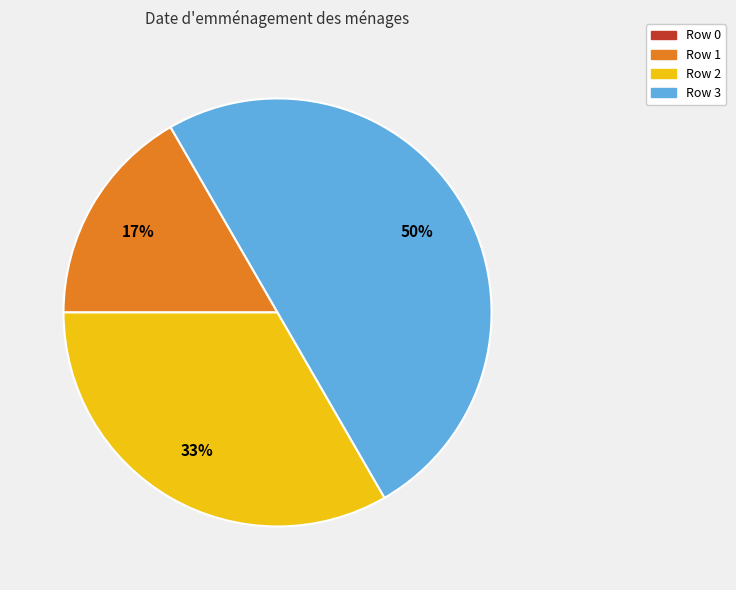

To the nearest percent, what is the difference between the largest and smallest slice percentages?

33%